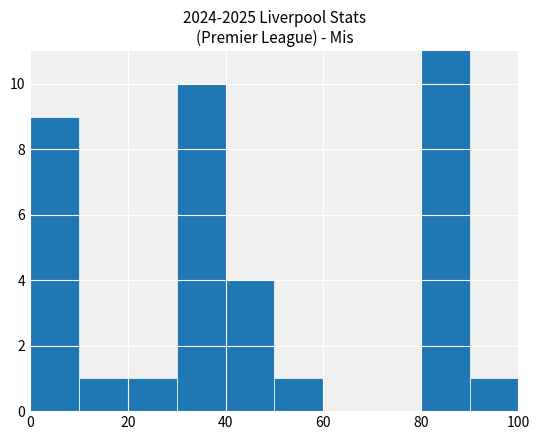

The chart shows a value of 0 at 6. True or false?

True